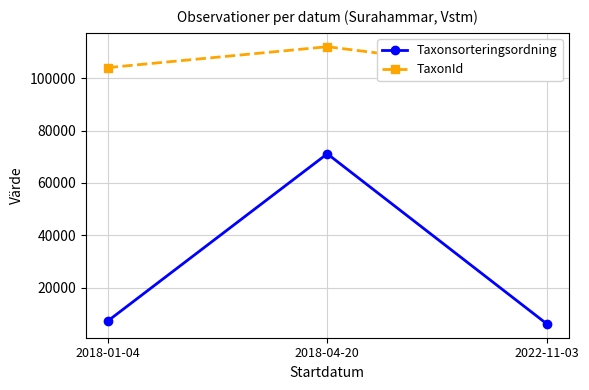

Which category has the highest value across all series?

2018-04-20